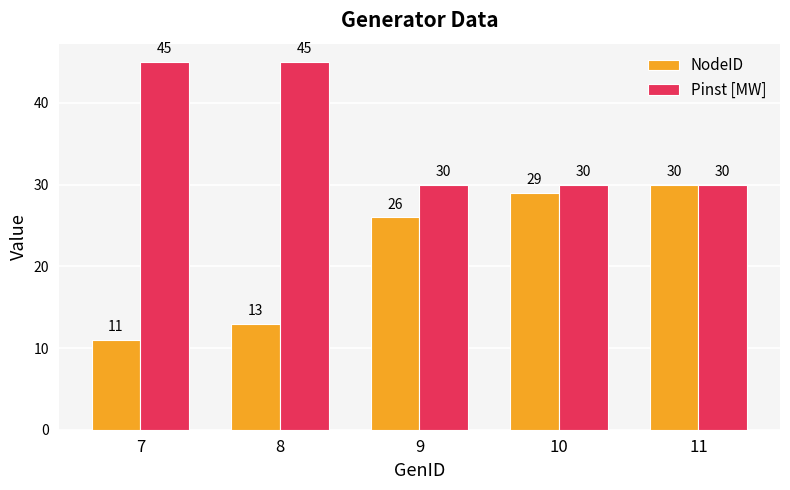

Between 9 and 11, which series saw the biggest shift?

NodeID